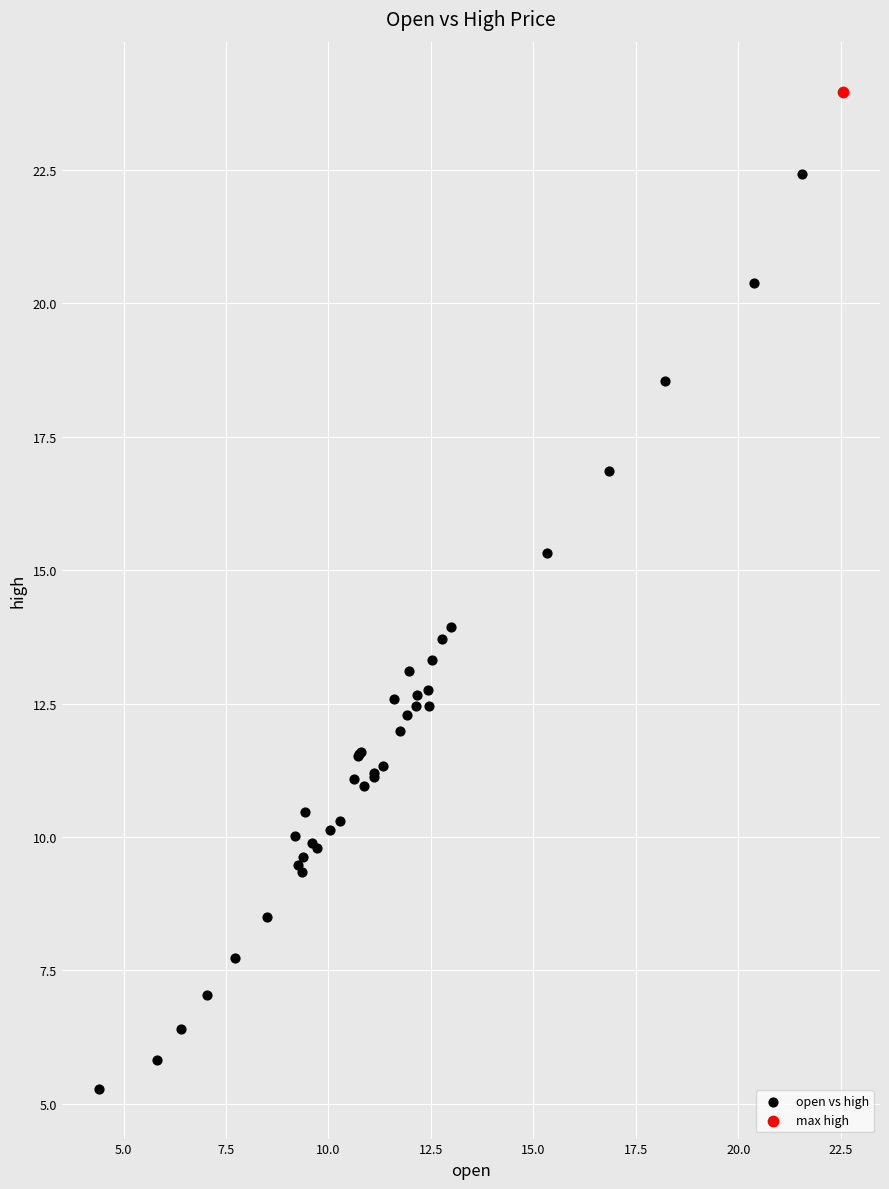

What are all the series names shown in the legend?

open vs high, max high